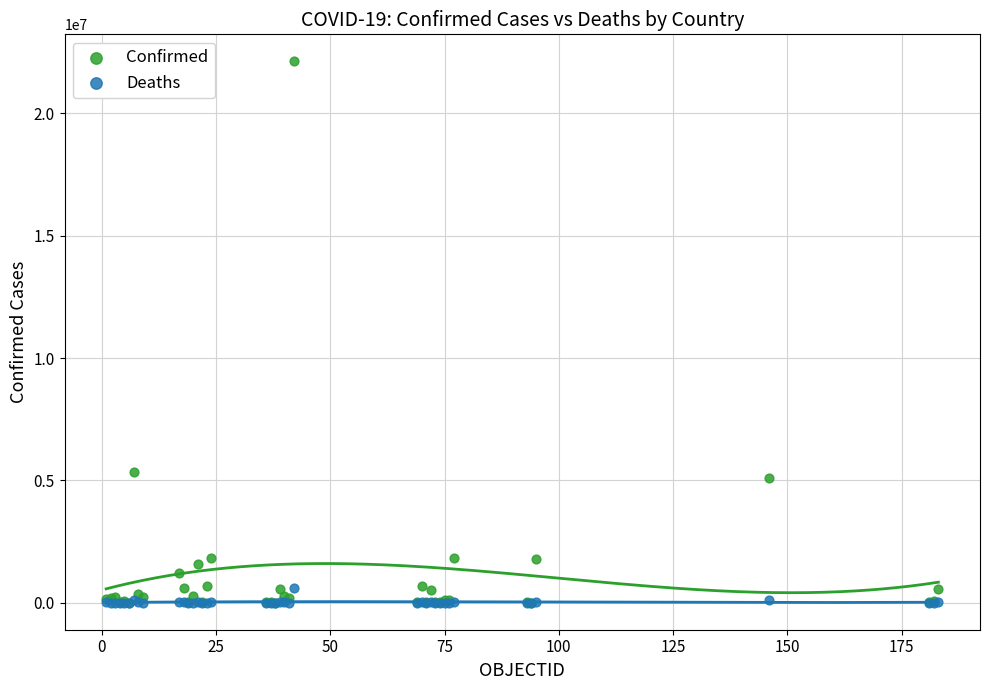

In the Confirmed series, what Y value is closest to 11066025?

5337692